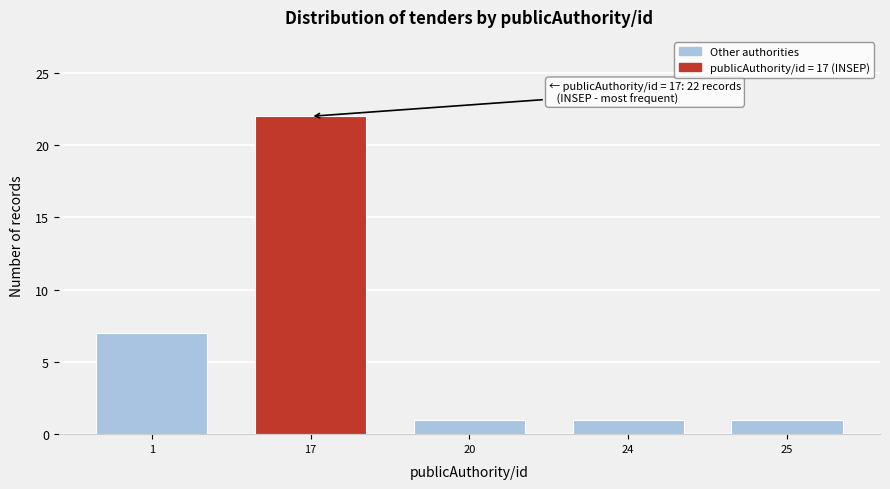

Reading left to right, transcribe all the data shown in this chart.

1=7	17=22	20=1	24=1	25=1